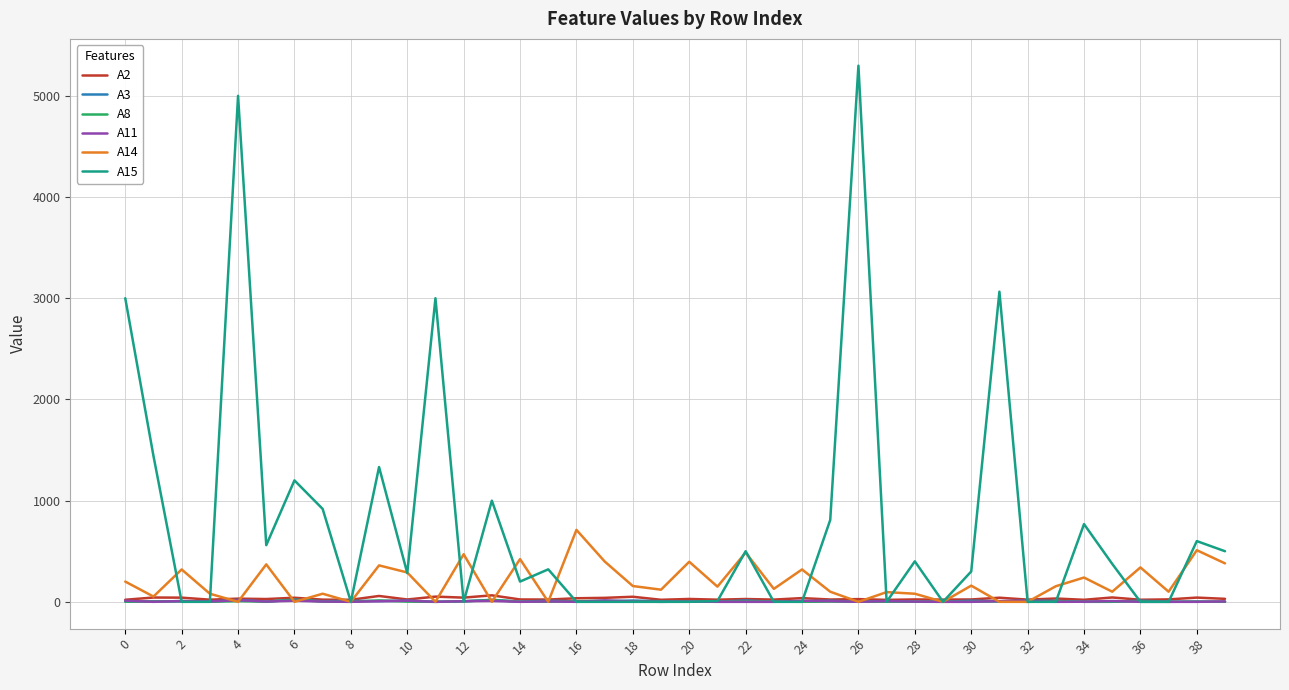

What is the maximum value shown in the chart?

5298.0